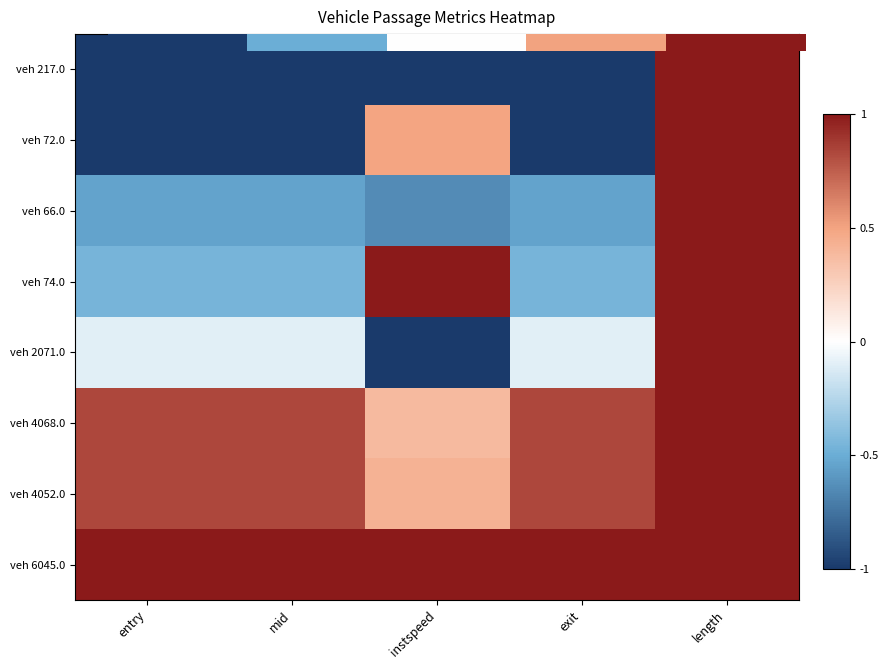

Which has a higher value, 0 or 2?

2